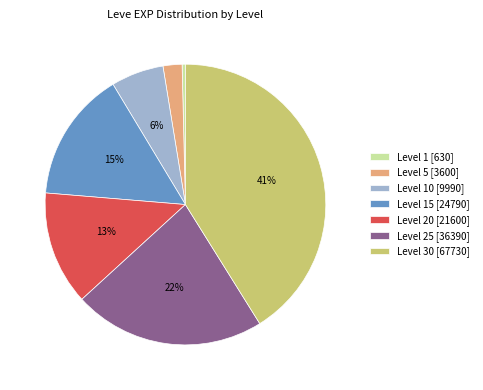

Rank the categories by value from highest to lowest.

Level 30 [67730], Level 25 [36390], Level 15 [24790], Level 20 [21600], Level 10 [9990], Level 5 [3600], Level 1 [630]